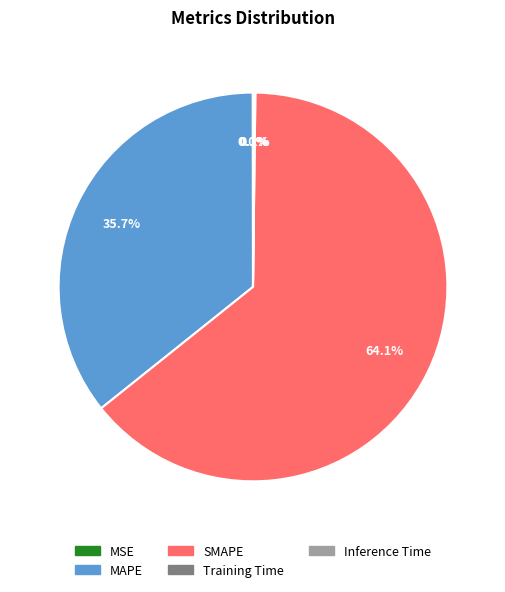

How much of the chart is everything except MAPE?

64.3%